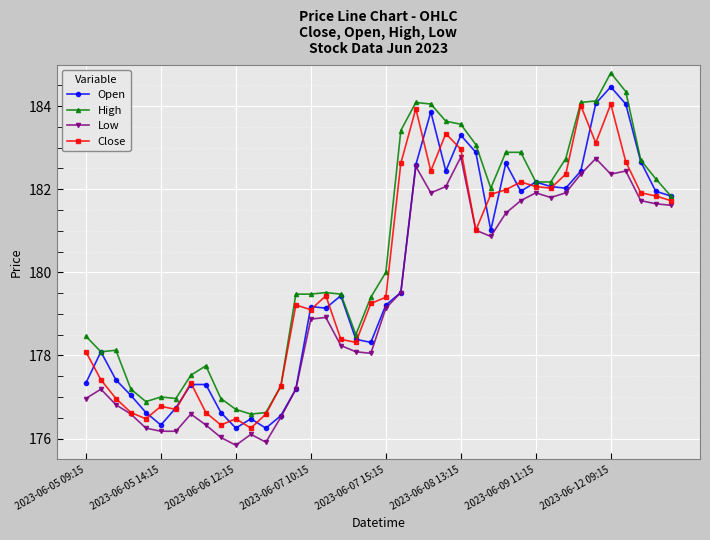

True or false: Low and High cross at least once.

False